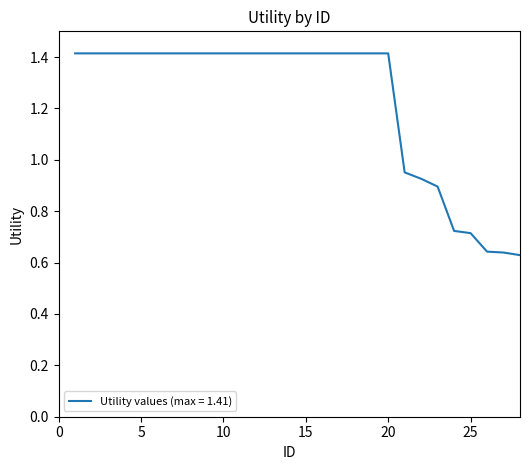

What is the greatest value displayed?

1.4